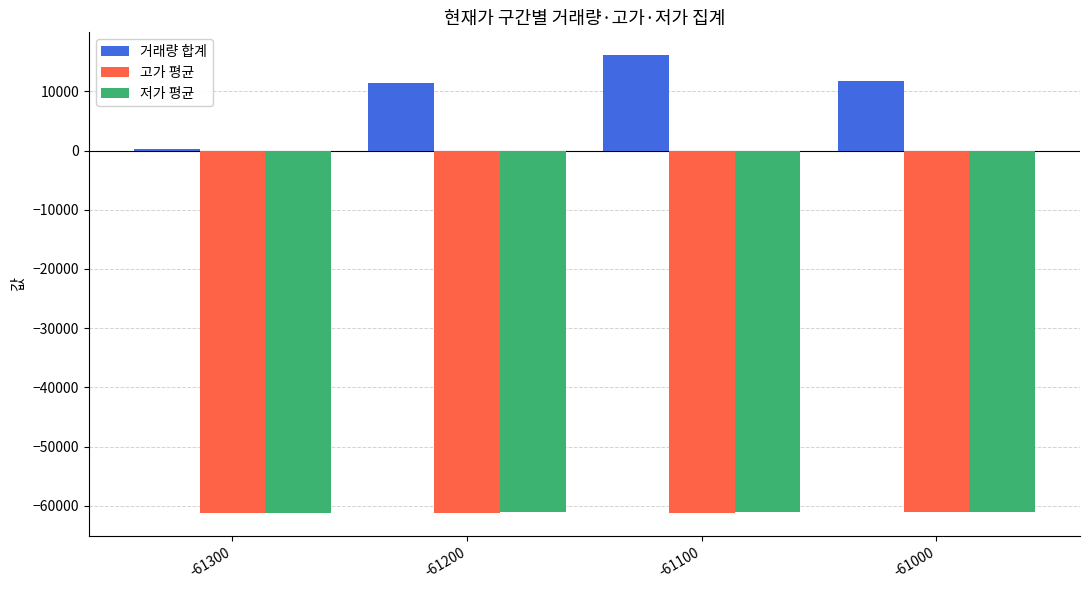

What is the sum of all 거래량 합계 values?

39500